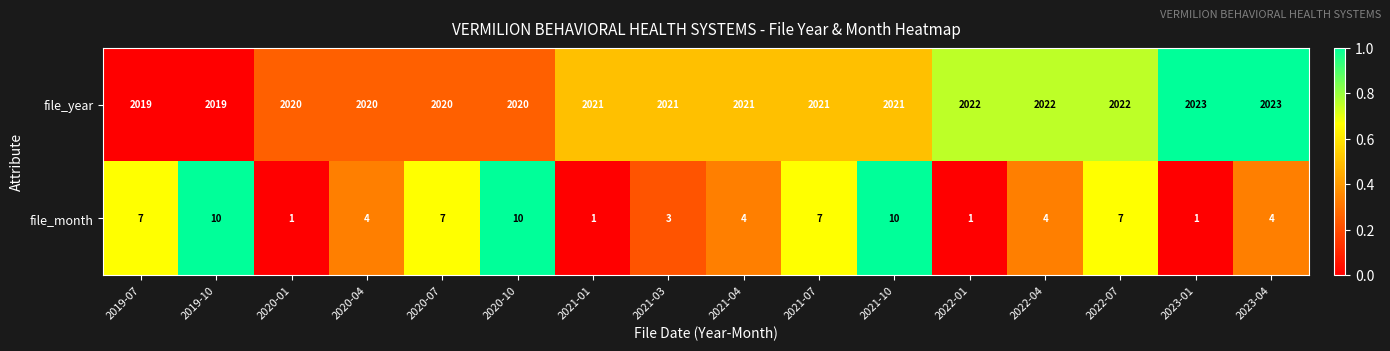

Between 2022-01 and 2023-04, which series saw the biggest shift?

file_month